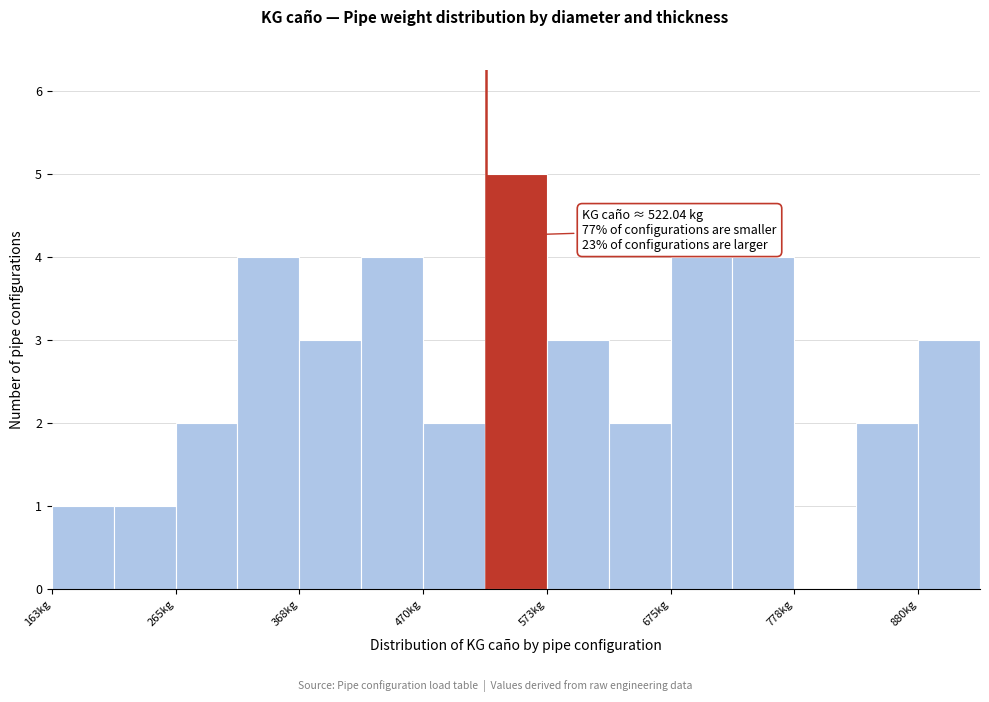

Read against the x-axis, roughly where is the centre of the tallest bar?

540